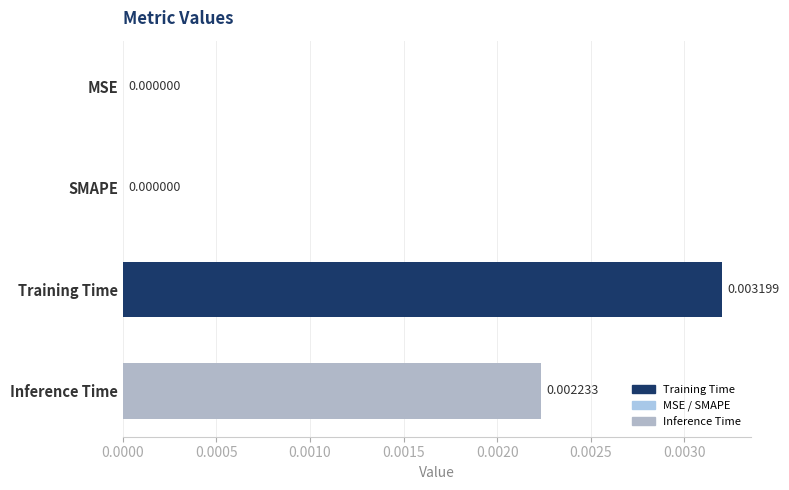

Between SMAPE and Training Time, which is larger?

Training Time